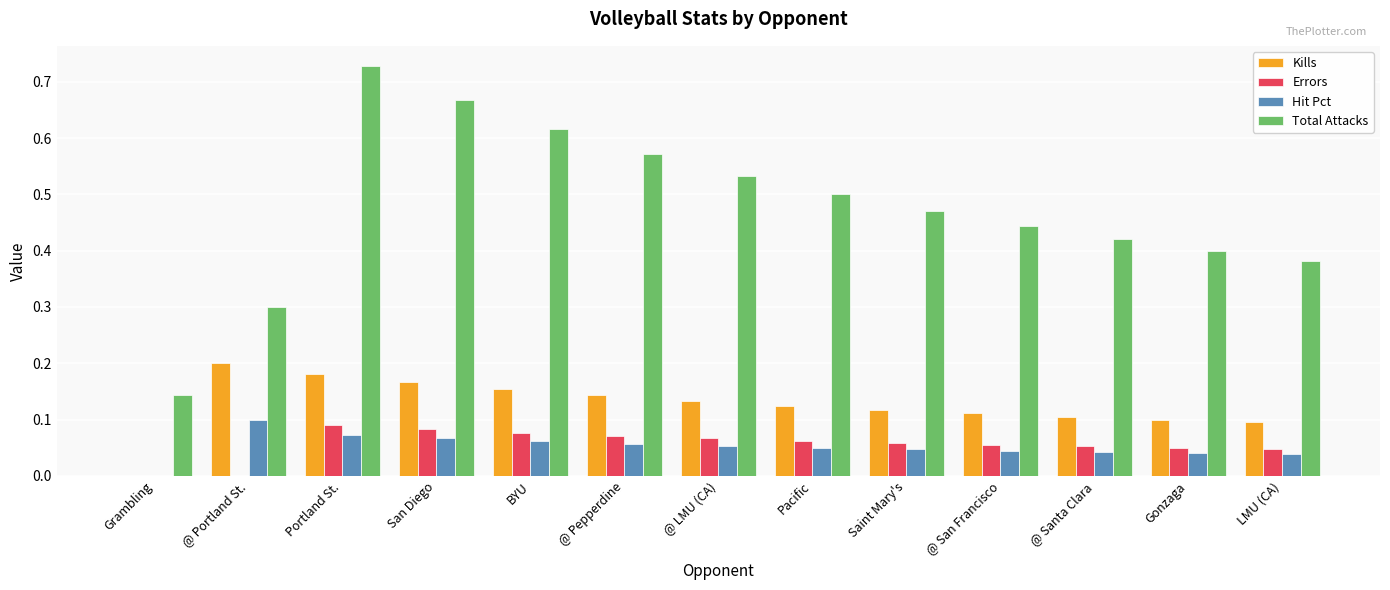

Which series has the widest spread of values?

Total Attacks